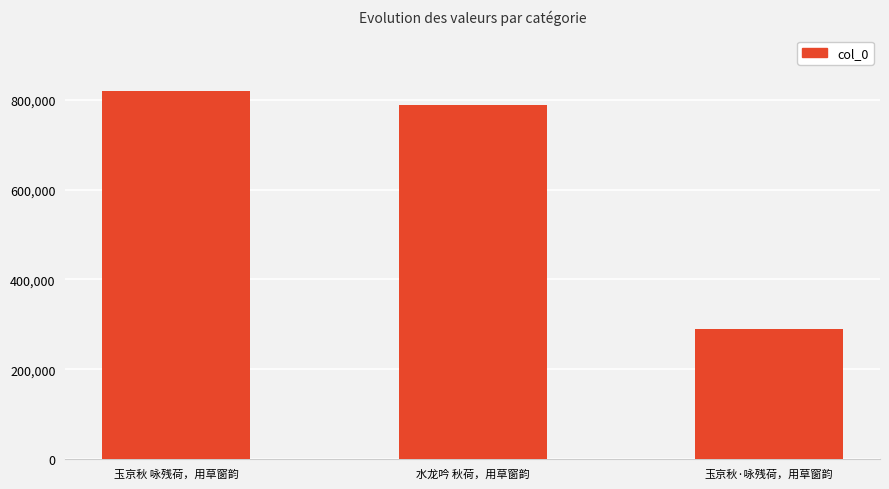

Which category has the highest value across all series?

玉京秋 咏残荷，用草窗韵